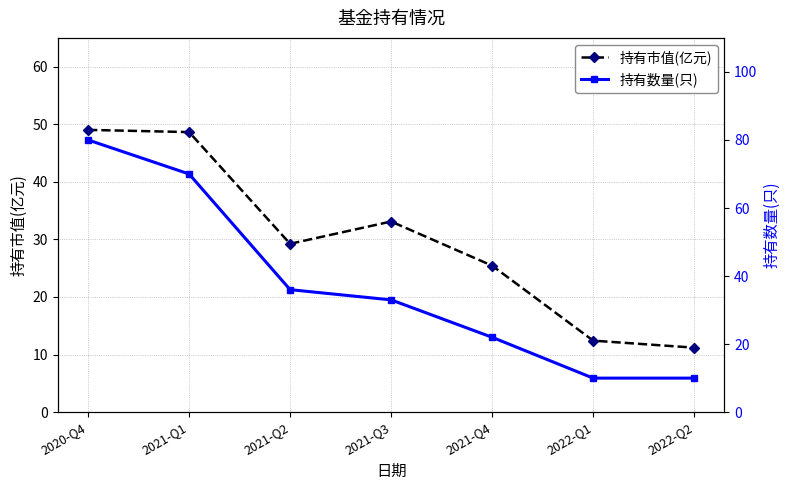

At which category does the chart reach its peak across all series?

2020-Q4